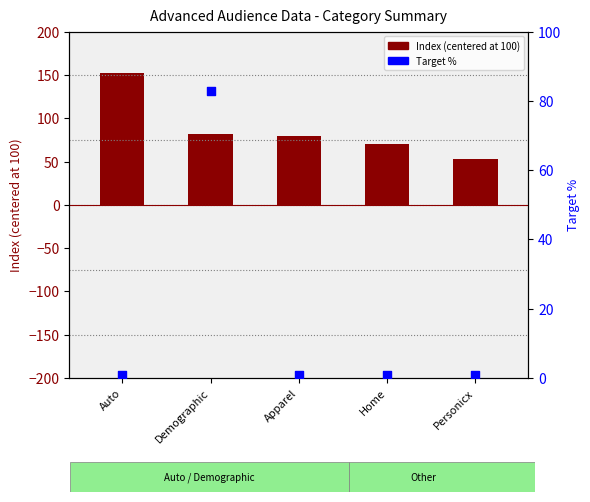

At which category is the sum across all series the highest?

Demographic